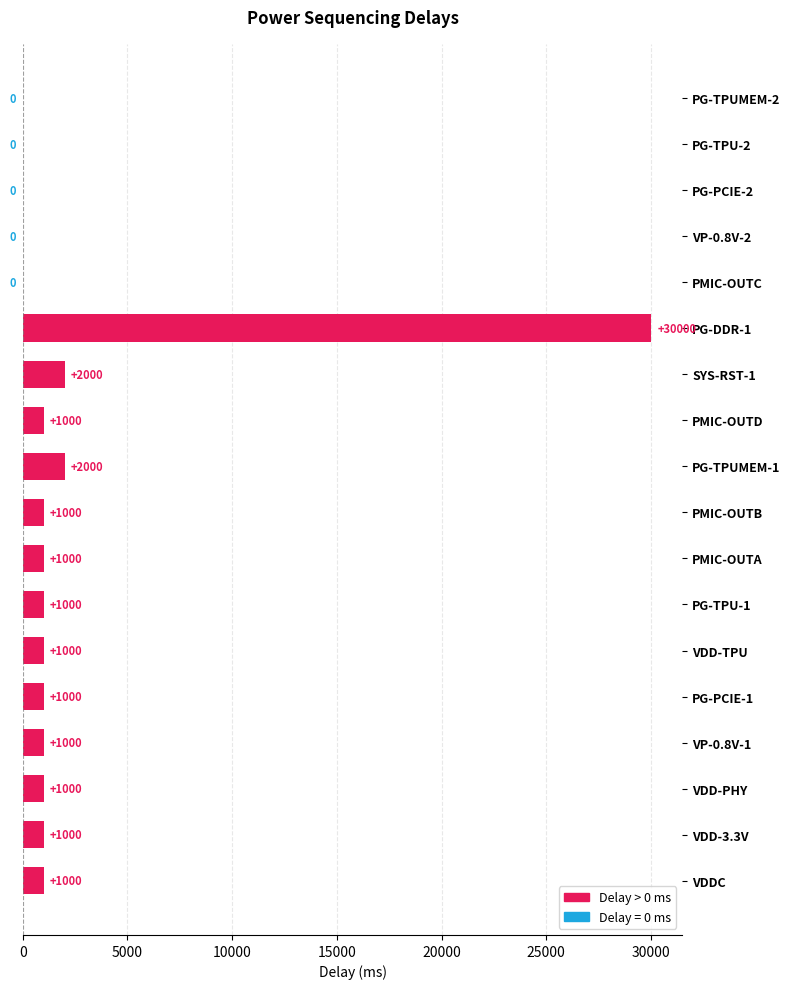

What is the sum of all values?

44000